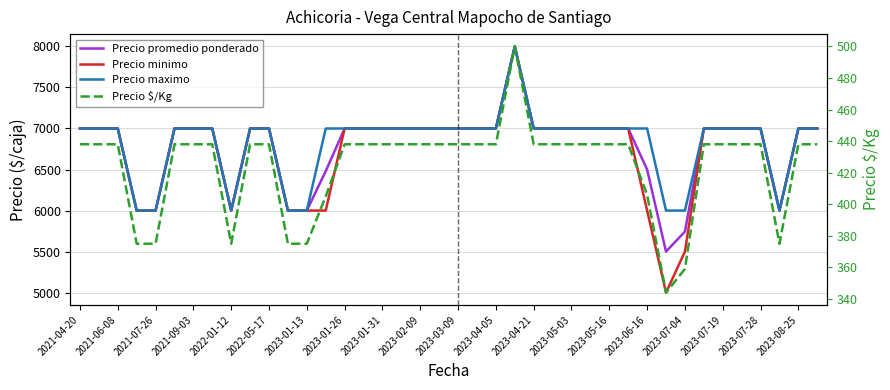

The Precio maximo series shows 7897 at 37. True or false?

False